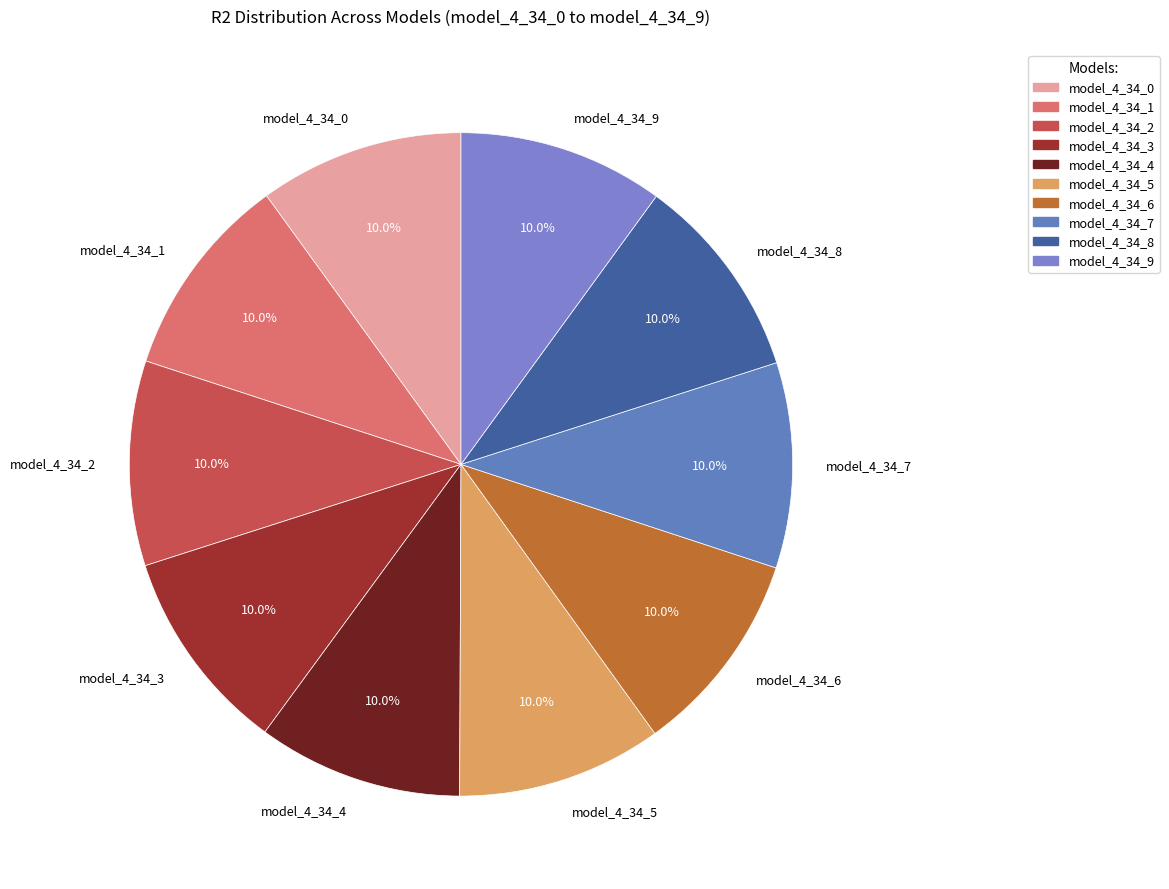

How many segments does this pie chart have?

10